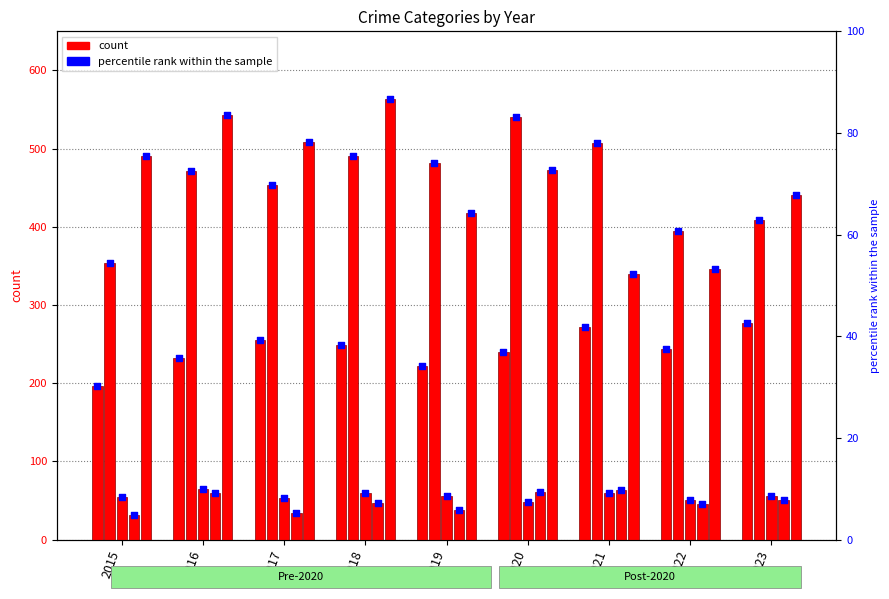

Is the value of Robbery at 2023 greater than the value of Criminal Sexual Assault at 2022?

Yes